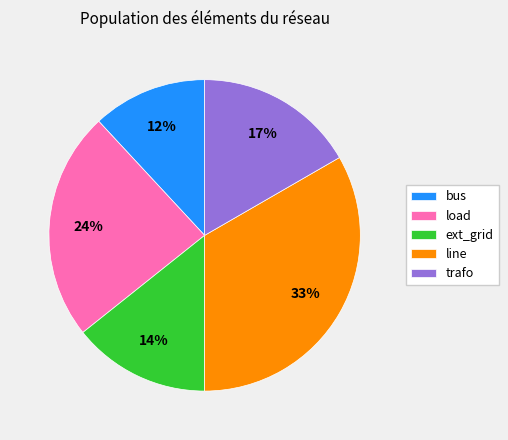

True or false: ext_grid accounts for 19% of the total.

False